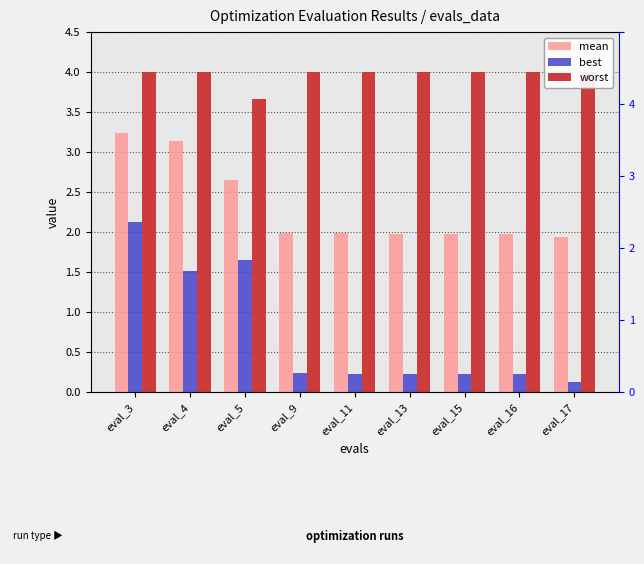

What is the sum of the best values at eval_17 and eval_9?

0.4